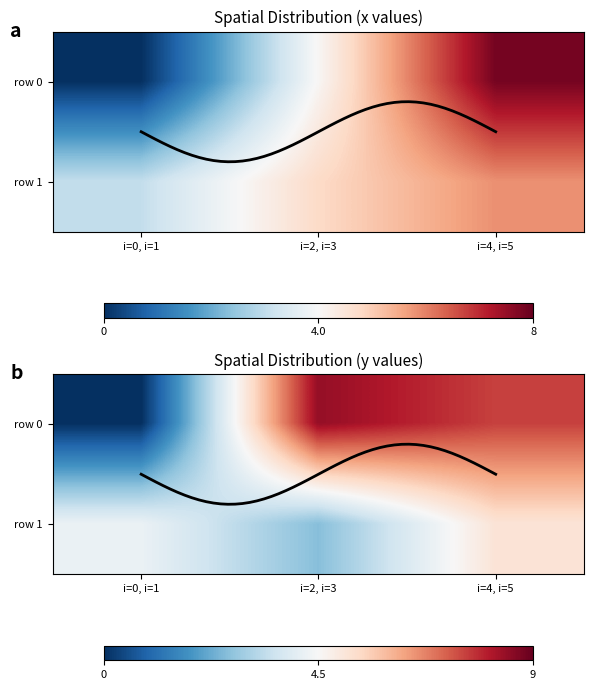

How many series are shown in this chart?

2